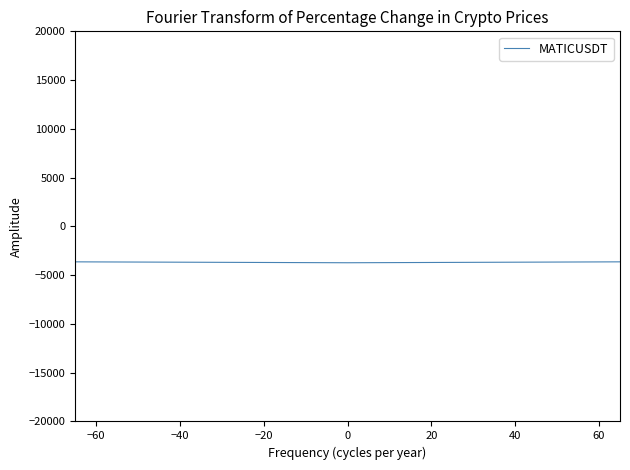

Does the chart display data point markers on the line(s)?

No